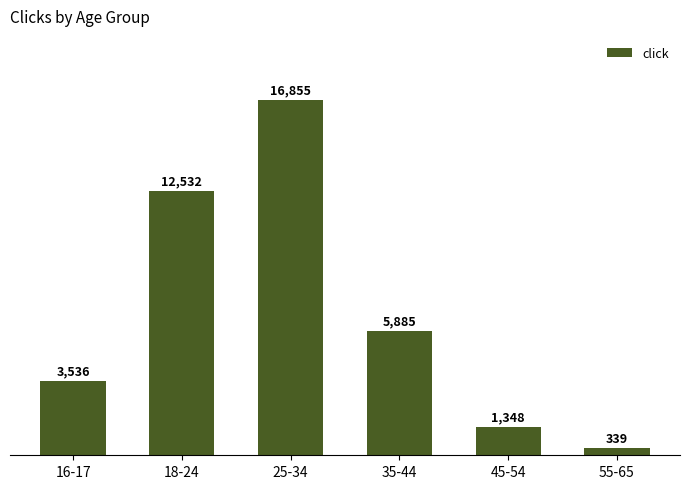

What is the value of the 4th bar from the left?

5885